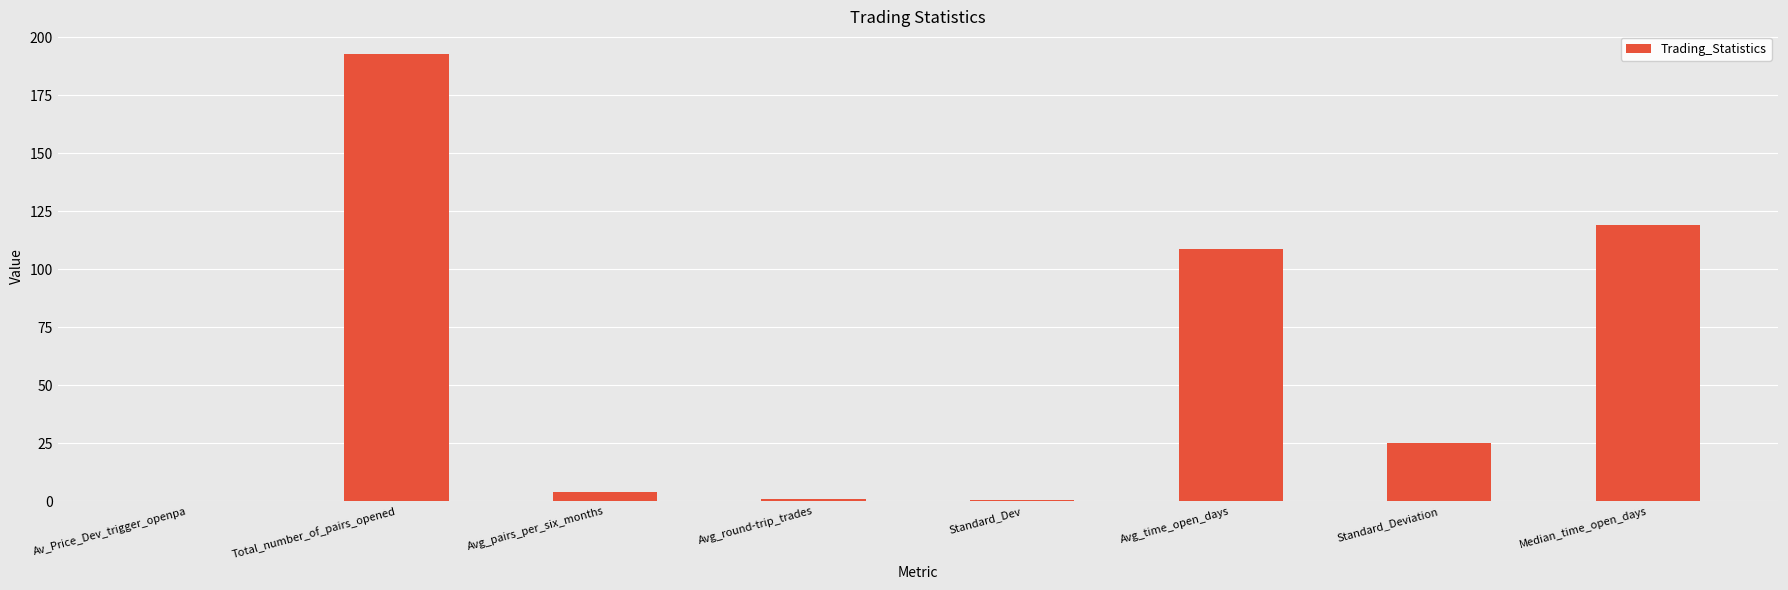

Where is the data nearest to the value 96?

Avg_time_open_days